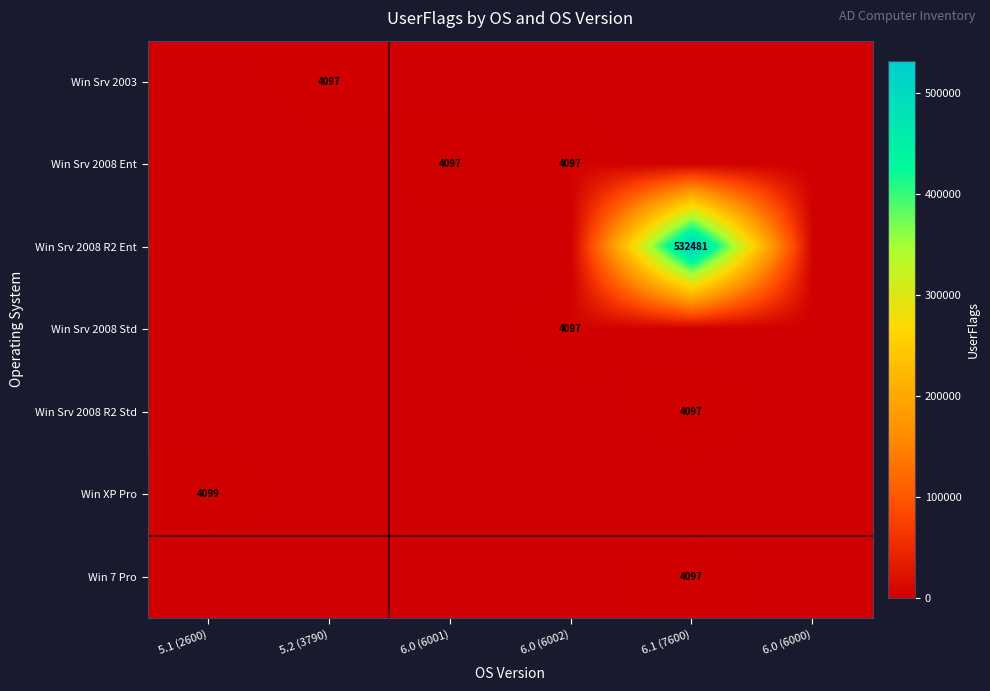

The value of Win Srv 2008 Ent at 6.0 (6002) is 4097. True or false?

True